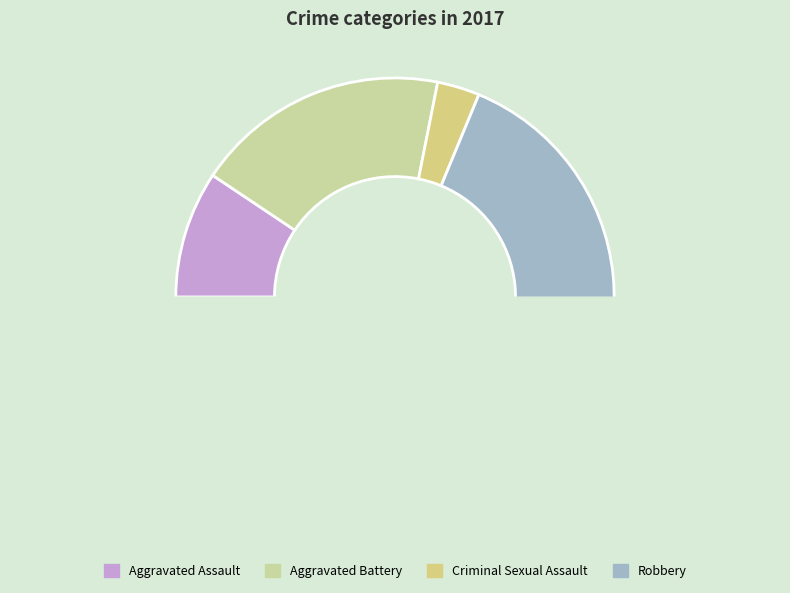

To the nearest percent, what is the average slice percentage?

25%